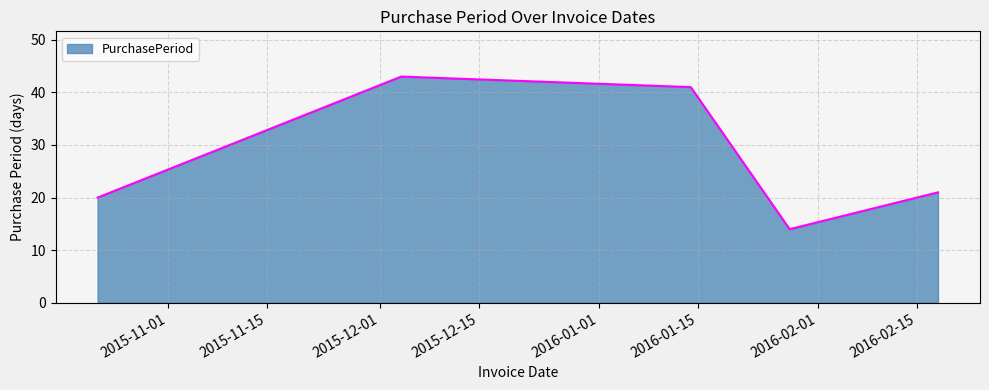

Does the chart have visible grid lines?

Yes